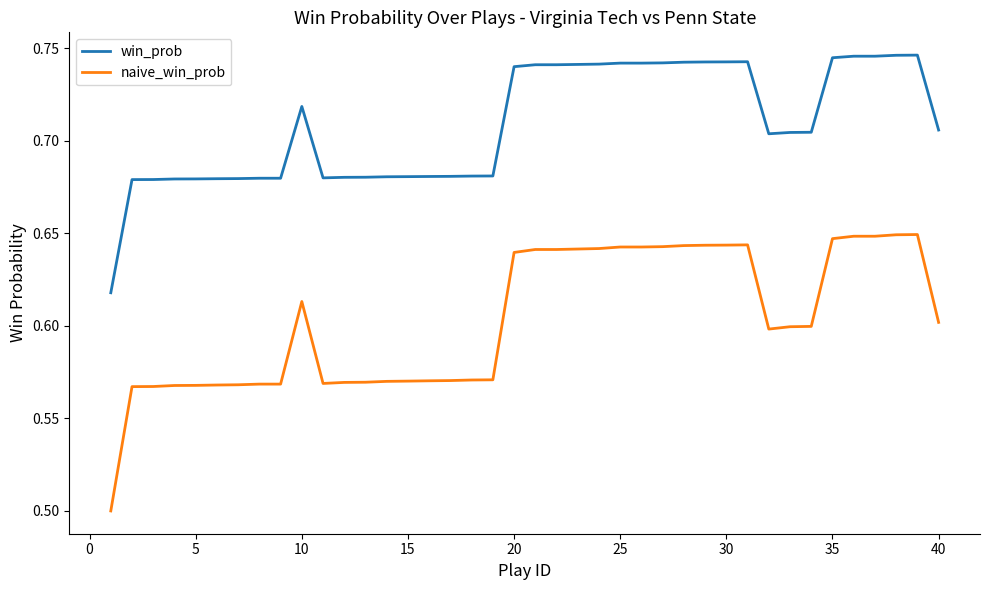

Which series has the largest total across all categories?

win_prob